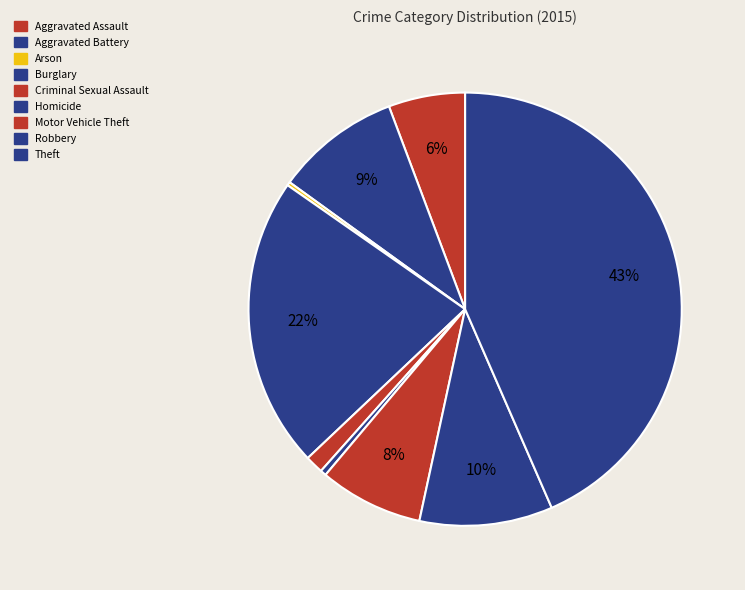

Rank the categories by value from highest to lowest.

Theft, Burglary, Robbery, Aggravated Battery, Motor Vehicle Theft, Aggravated Assault, Criminal Sexual Assault, Homicide, Arson